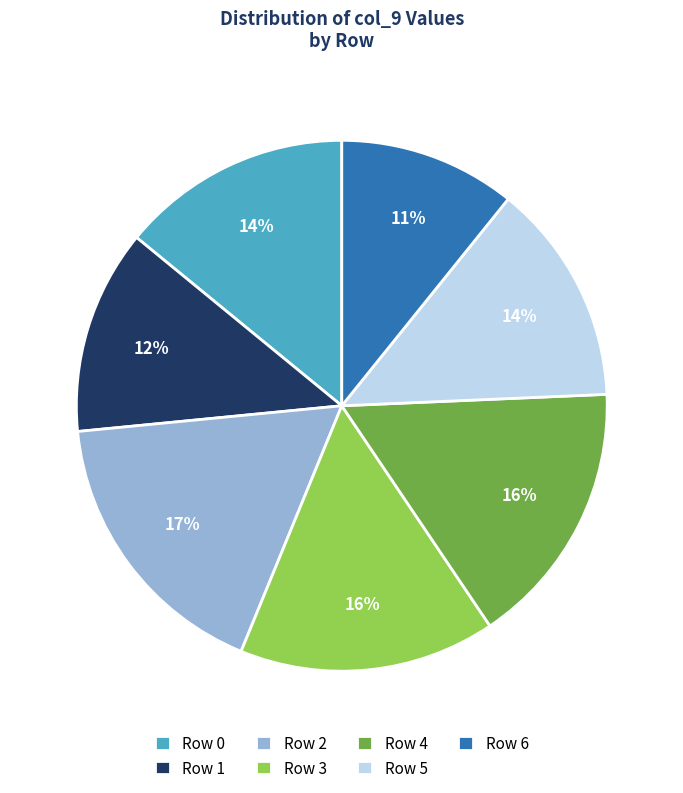

How many slices are in this pie chart?

7